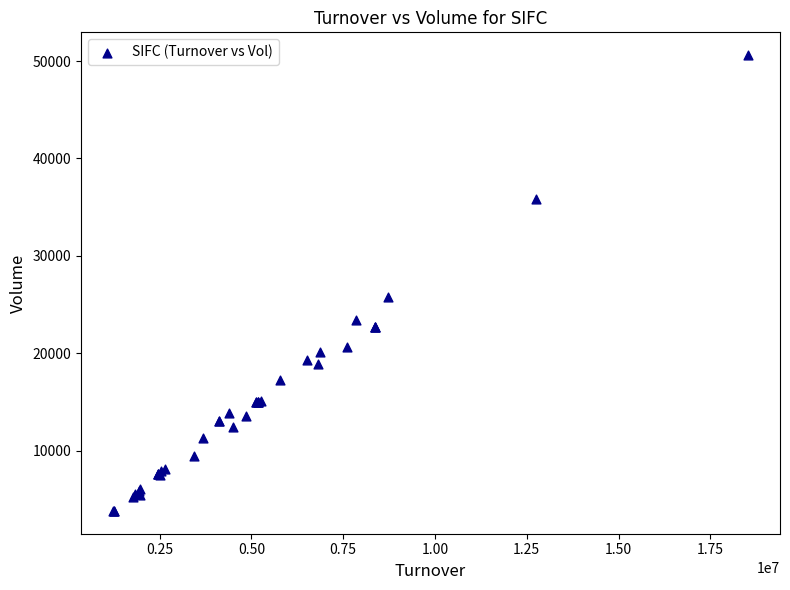

What Y value in the scatter plot is closest to 27209?

25825